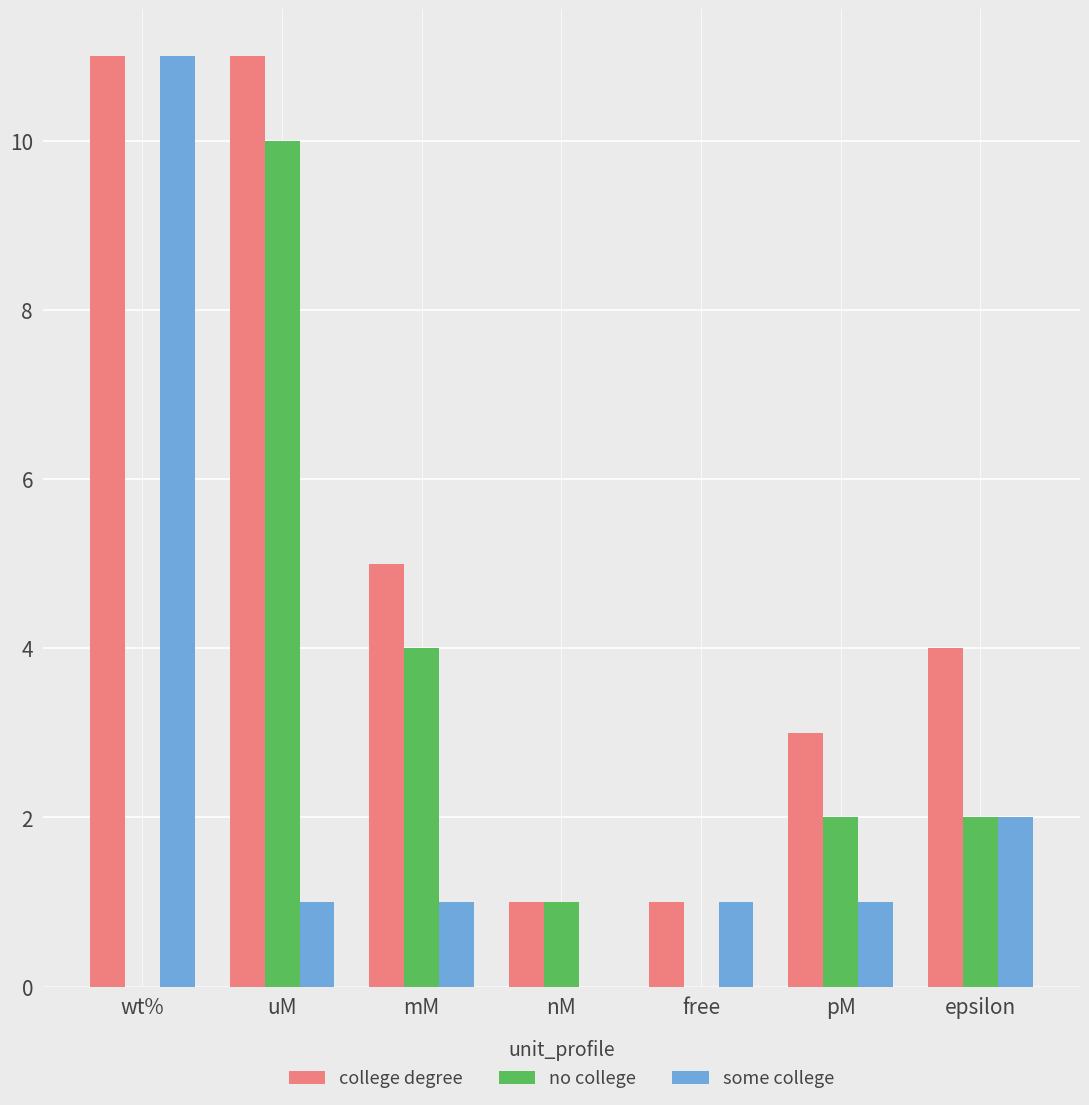

What value does the some college series have at wt%, to the nearest 5?

10